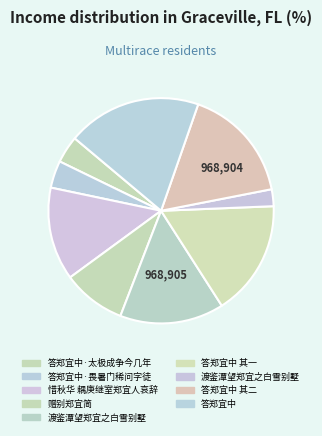

How many segments does this pie chart have?

9